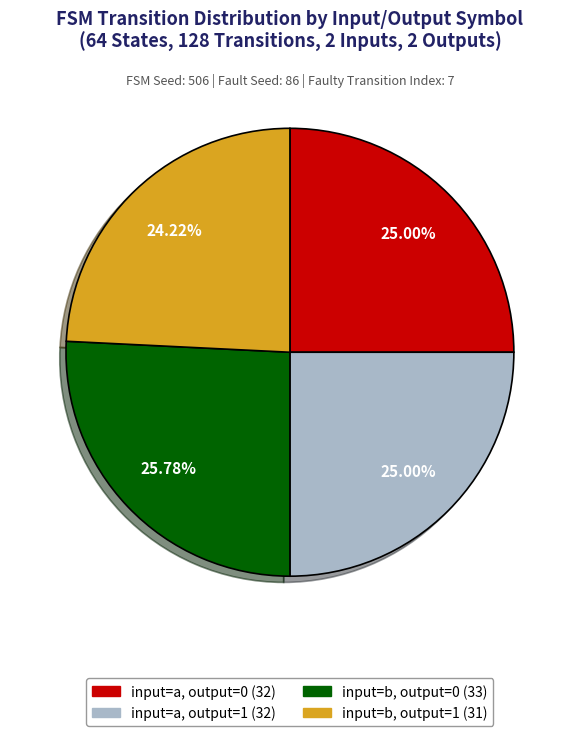

Does any single category account for the majority?

No